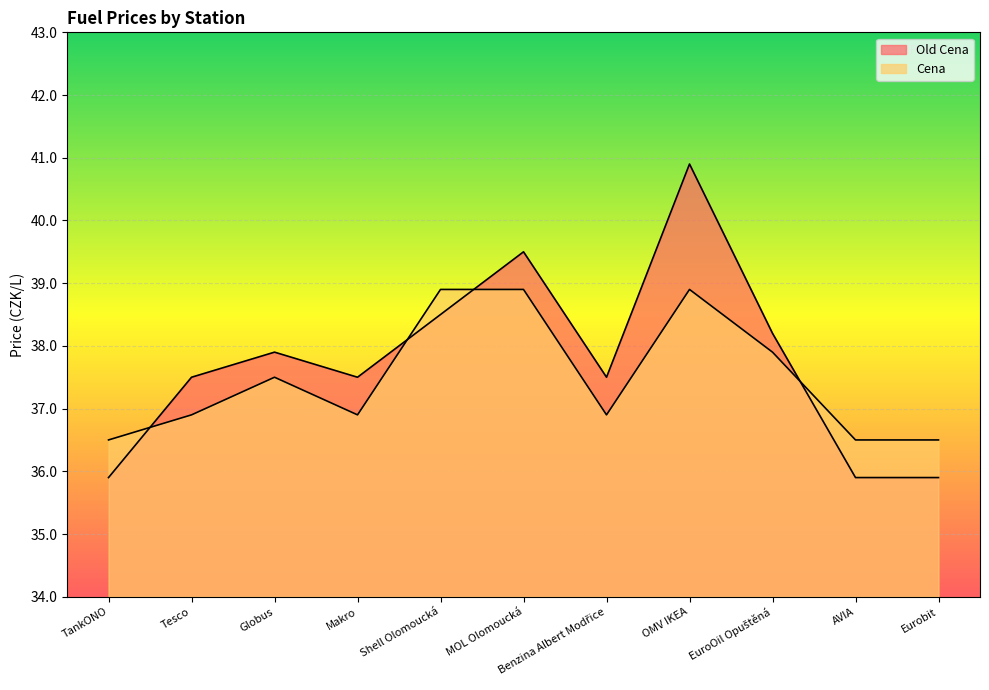

Does the chart display data point markers on the line(s)?

No